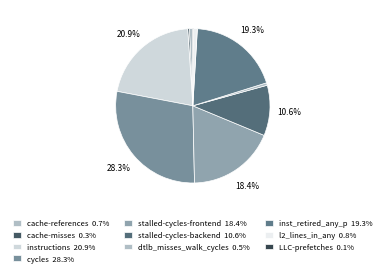

Combined, what portion of the pie is instructions and stalled-cycles-frontend?

39.3%